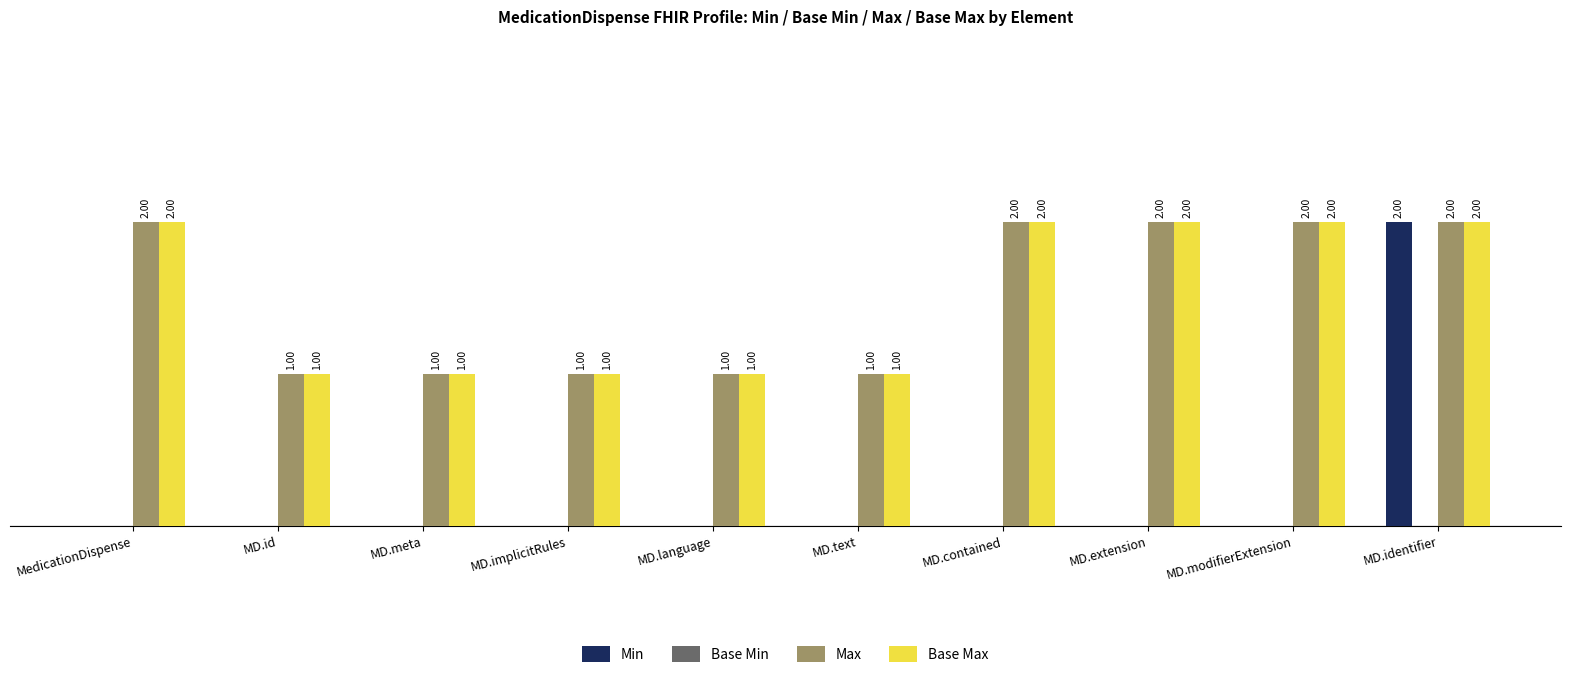

Is the value of Base Max at MD.meta greater than the value of Max at MD.modifierExtension?

No